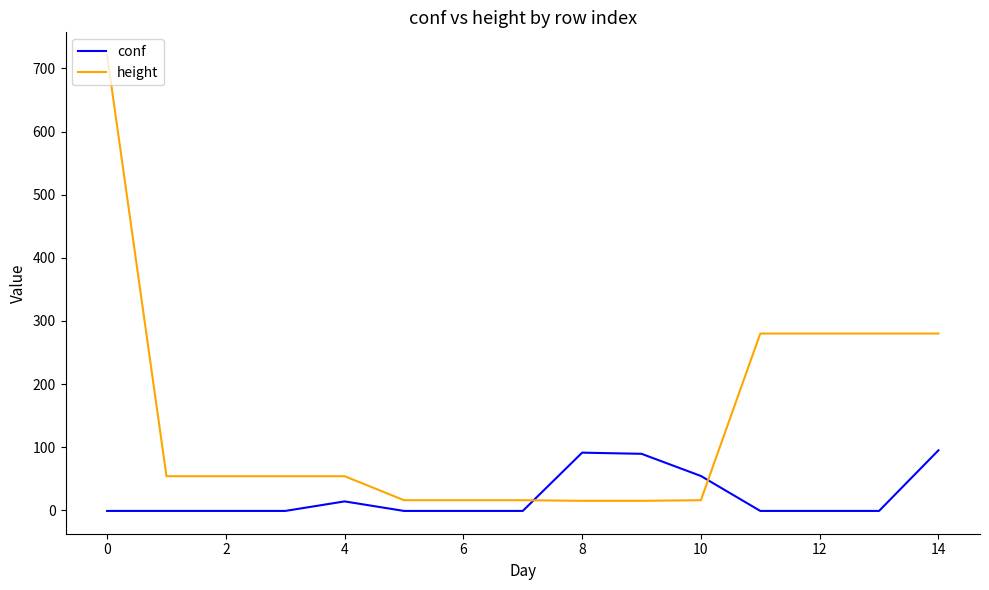

What is the maximum value shown in the chart?

721.0